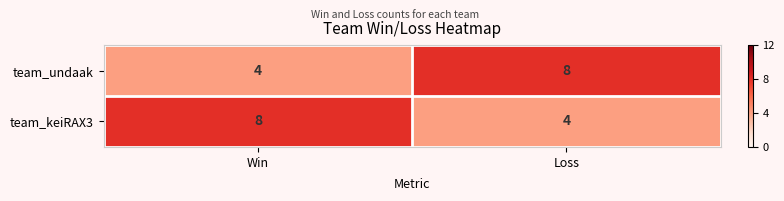

Reading right to left, list all the values displayed in this chart.

team_undaak: Loss=8	Win=4
team_keiRAX3: Loss=4	Win=8